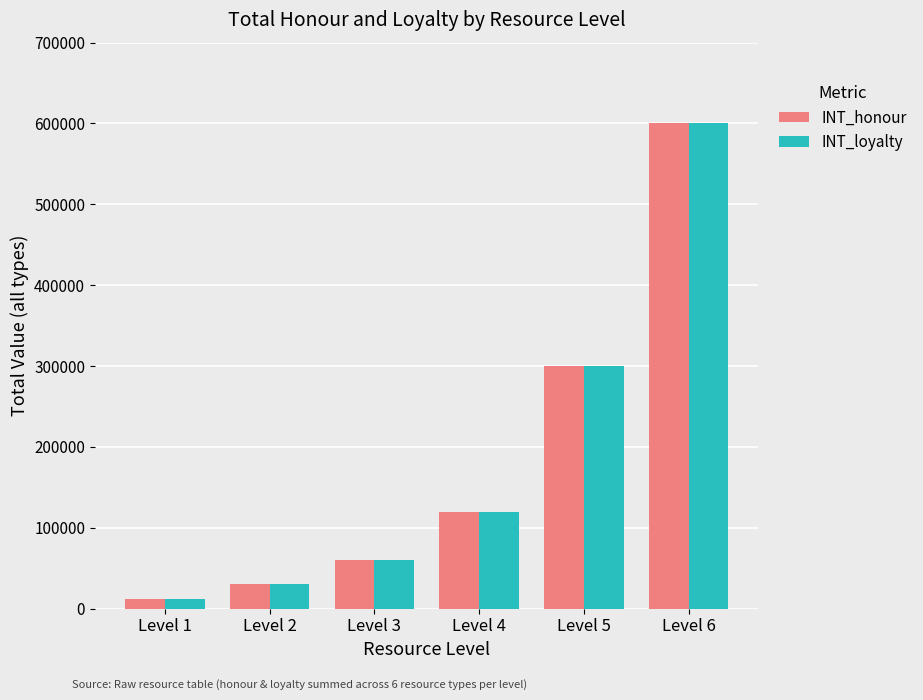

How many groups of bars are there?

6